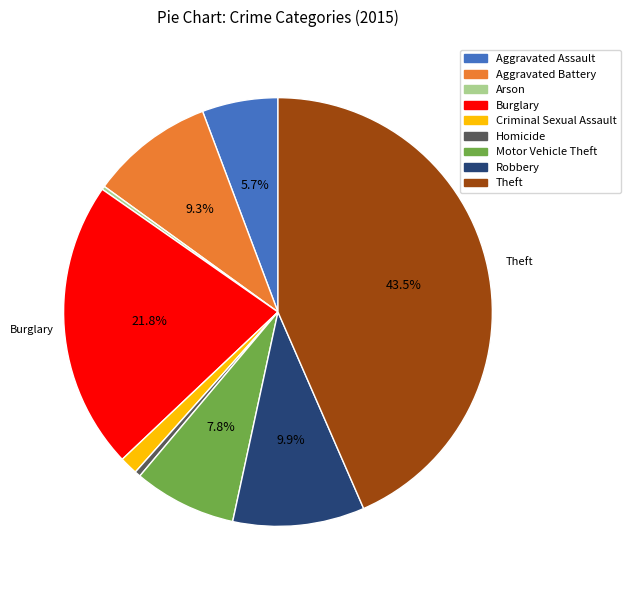

Which slice is the largest?

Theft